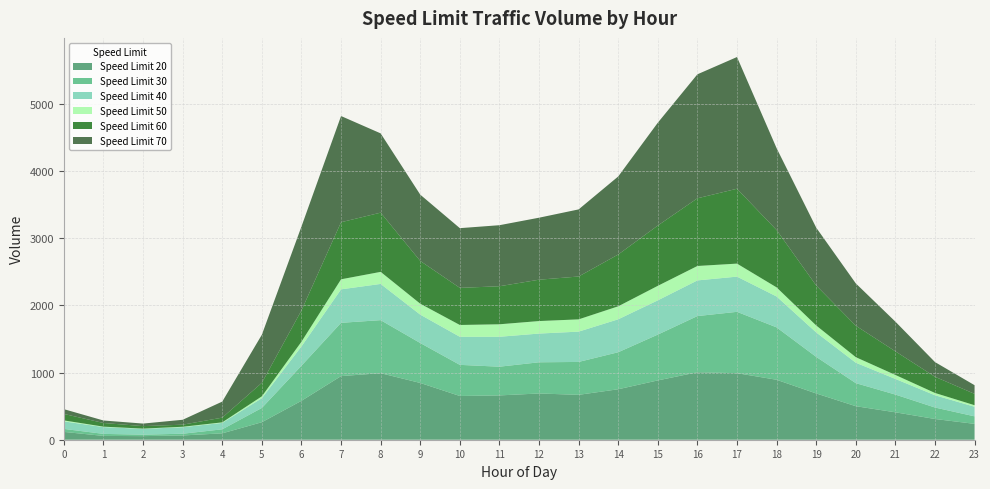

Reading right to left, list all the values displayed in this chart.

20: 236.2	308.8	408.2	499.2	689.0	892.6	991.0	1004.4	883.2	751.4	668.4	688.4	659.8	651.2	845.2	990.8	947.2	579.4	260.8	95.2	63.4	53.6	56.6	116.6
30: 112.0	170.7	264.0	343.3	544.7	780.2	913.2	836.7	682.0	551.2	489.7	464.5	427.5	463.3	594.7	789.5	793.3	522.5	212.5	59.8	26.0	21.8	30.3	44.5
40: 142.8	182.6	233.0	304.0	364.0	459.8	524.0	530.8	509.8	490.4	451.2	427.6	445.4	418.0	422.4	539.2	498.4	287.6	145.2	95.4	97.2	86.2	101.4	112.0
50: 22.8	34.2	59.2	82.6	103.6	135.6	193.8	214.8	216.2	193.4	182.6	186.2	186.0	175.8	162.8	179.6	149.6	69.8	27.8	8.2	6.6	3.8	6.2	14.4
60: 169.0	241.0	351.8	468.6	595.6	853.6	1114.8	1007.8	897.6	771.2	638.2	615.8	566.2	552.6	636.8	881.8	849.6	466.0	201.4	70.2	30.8	37.0	54.6	96.4
70: 129.0	219.0	442.0	630.0	861.0	1219.0	1961.0	1846.0	1531.0	1162.0	999.0	923.0	909.0	889.0	987.0	1180.0	1581.0	1249.0	716.0	239.0	73.0	38.0	37.0	71.0